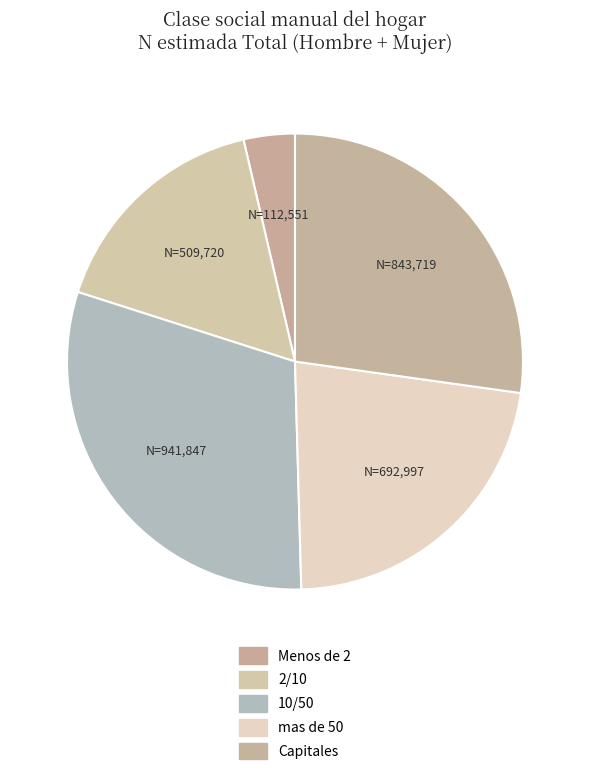

What percentage is NOT represented by Capitales?

72.8%